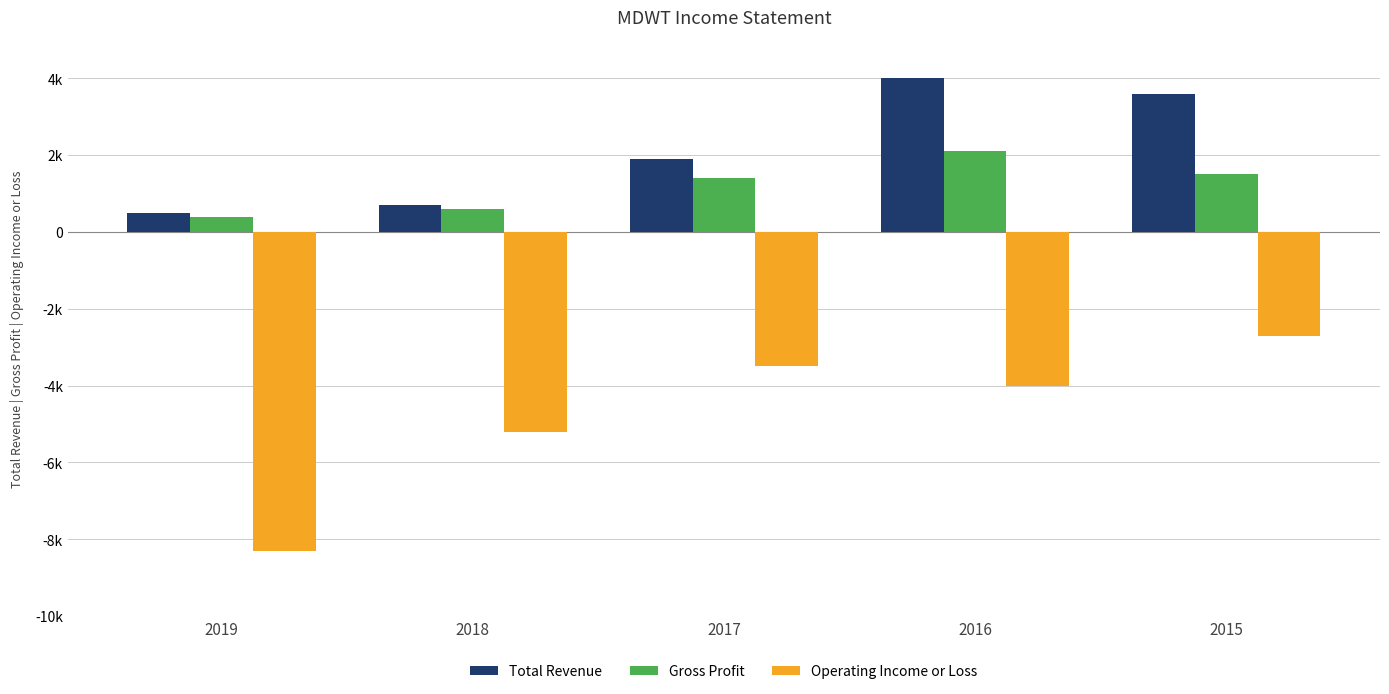

The value of Gross Profit at 2017 is 581. True or false?

False